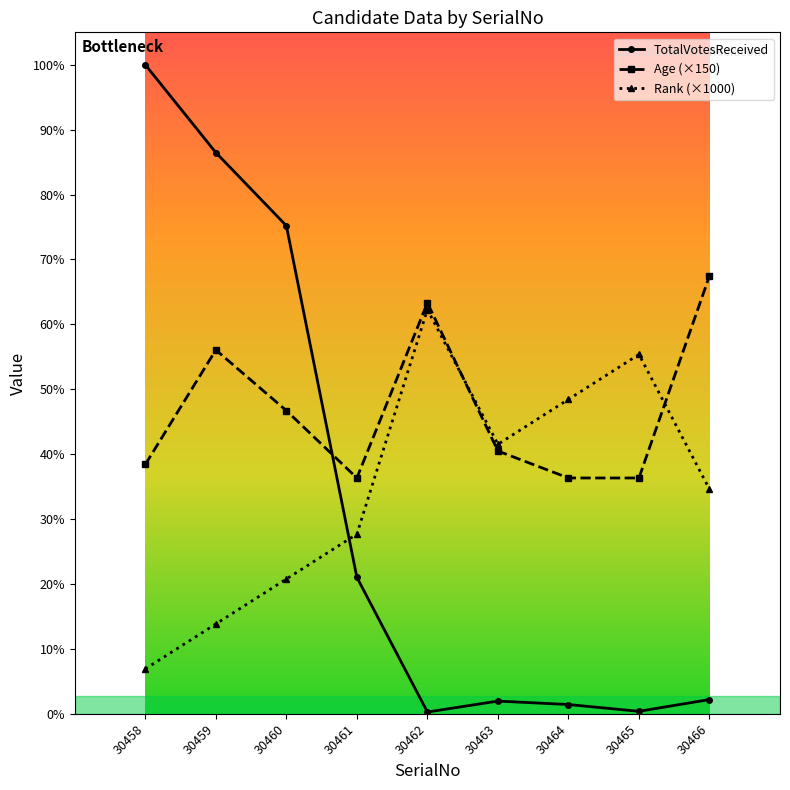

Between 30463 and 30460, which is larger?

30460